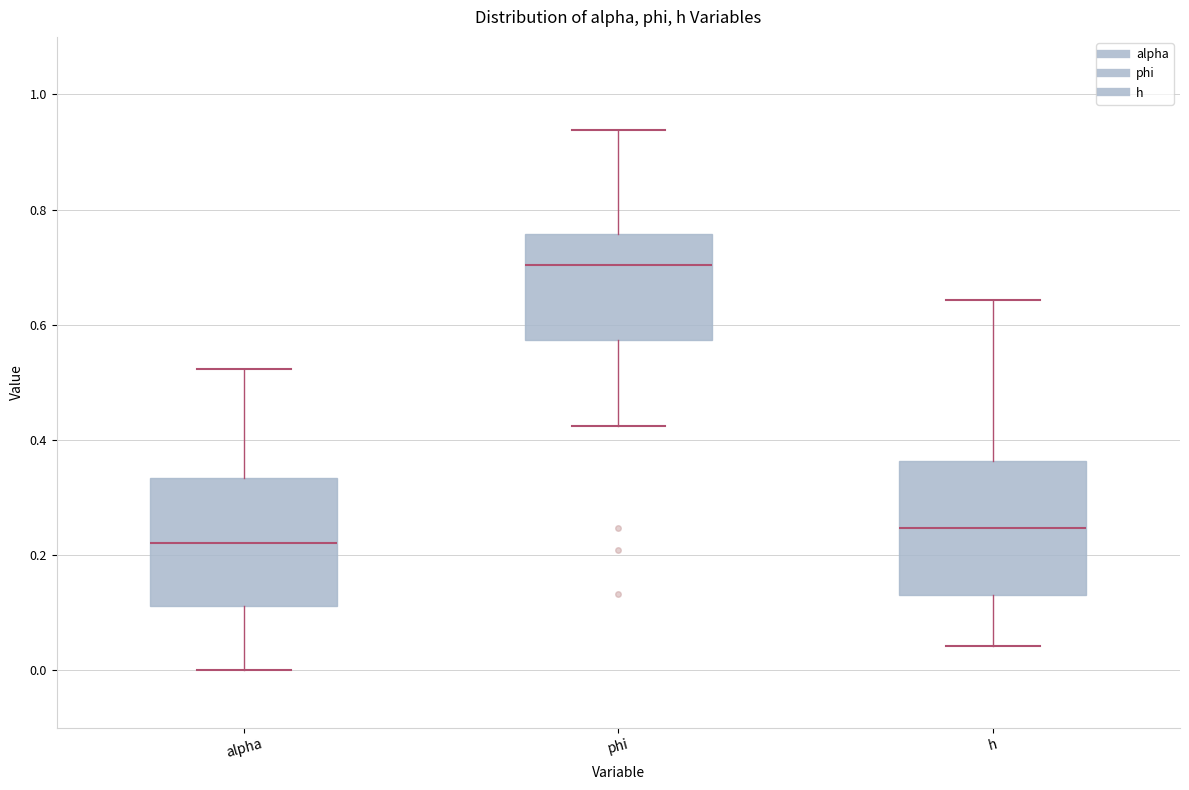

Reading left to right, read every box against the y-axis: the position of its median line, the range the box covers, and the ends of its whiskers. The values are not printed on the chart, so give them approximately, as read against the axis.

alpha: median 0.22, box 0.12 to 0.34, whiskers 0.00 to 0.52
phi: median 0.70, box 0.58 to 0.76, whiskers 0.42 to 0.94
h: median 0.24, box 0.14 to 0.36, whiskers 0.04 to 0.64